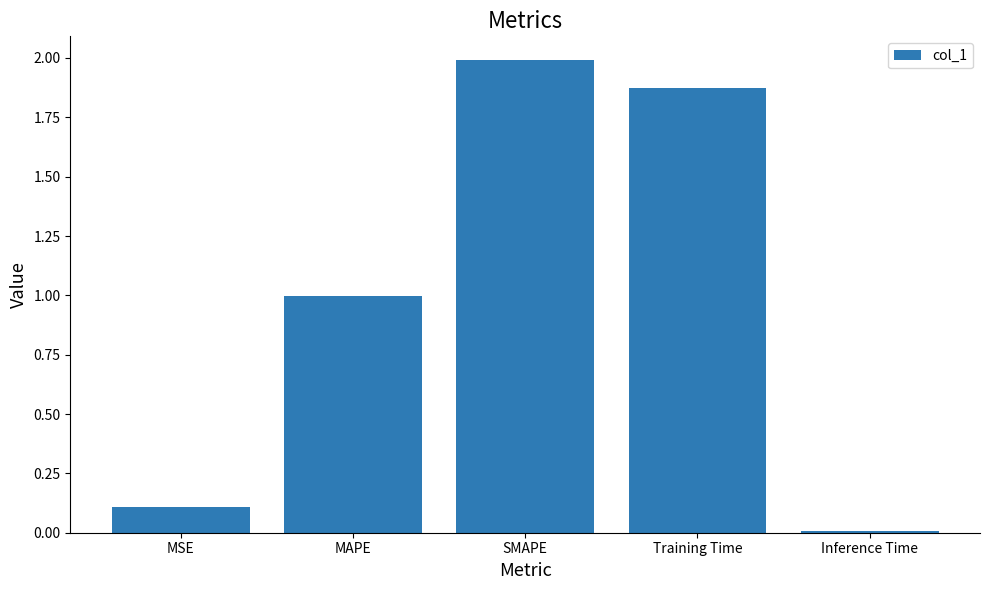

What value does the data have at SMAPE?

2.0